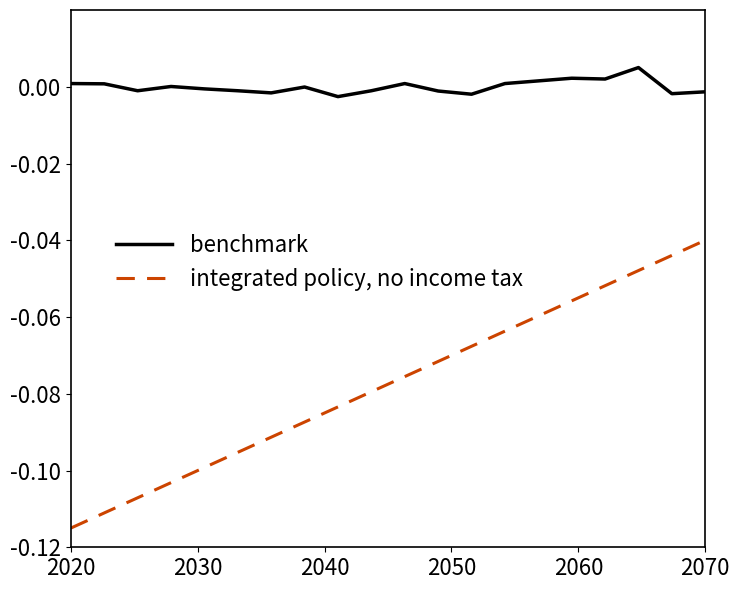

Rank the series by their average value, from lowest to highest.

integrated policy, no income tax, benchmark